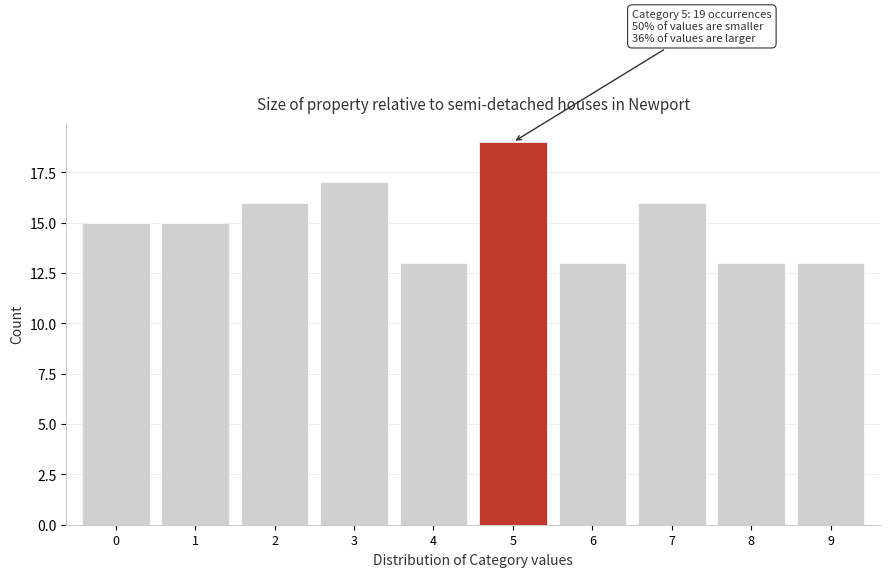

Which range on the x-axis has the tallest bar?

4.5 to 5.5